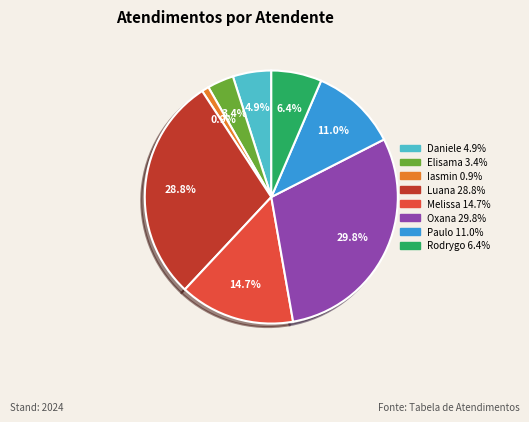

Is there any slice that represents more than half of the pie?

No